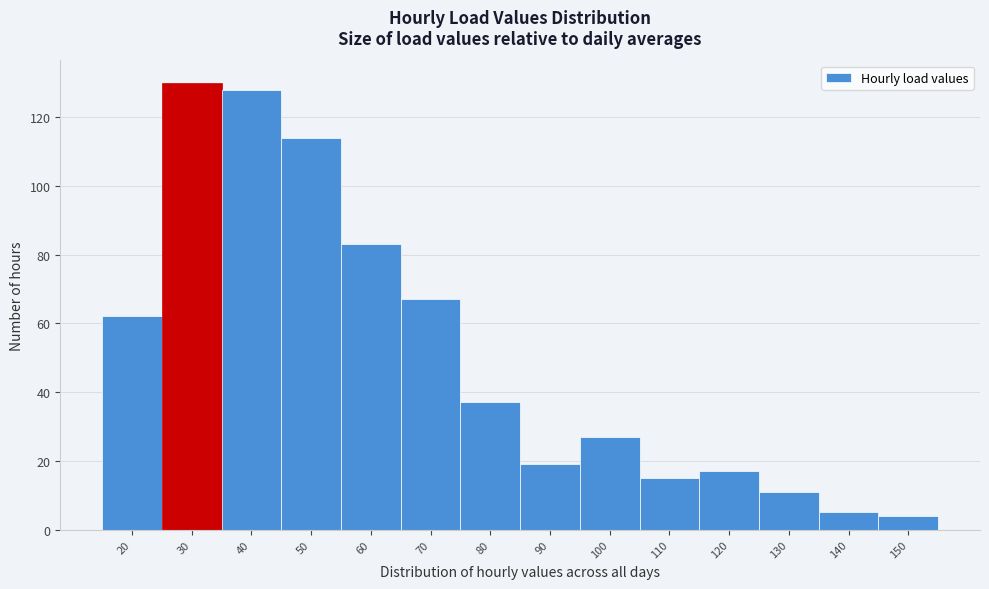

Reading right to left, what are all the values shown in this chart?

150=4	140=5	130=11	120=17	110=15	100=27	90=19	80=37	70=67	60=83	50=114	40=128	30=130	20=62